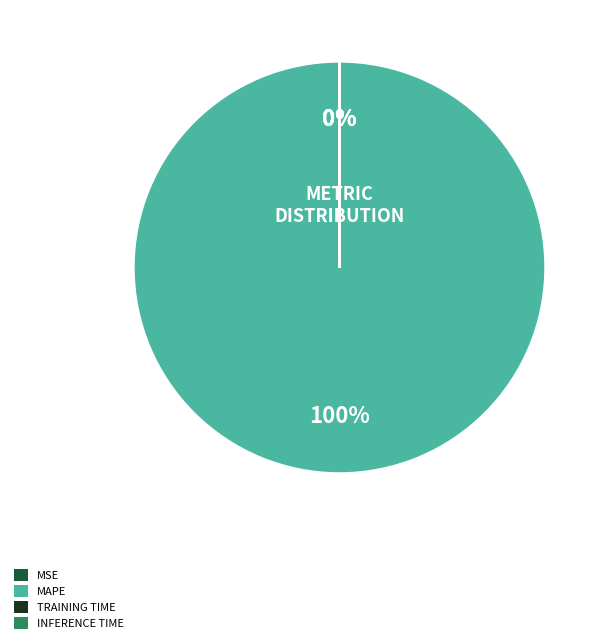

To the nearest percent, what portion does MAPE represent?

100%